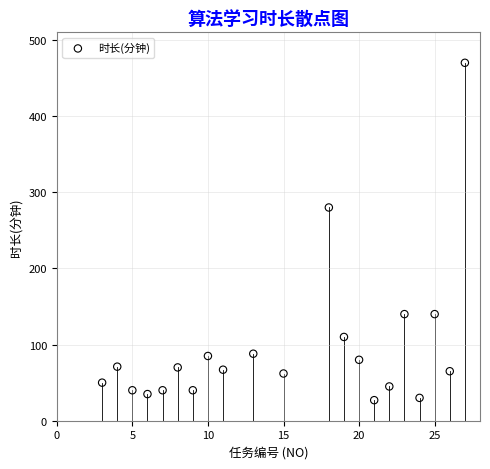

What is the range of Y values (max minus min)?

443